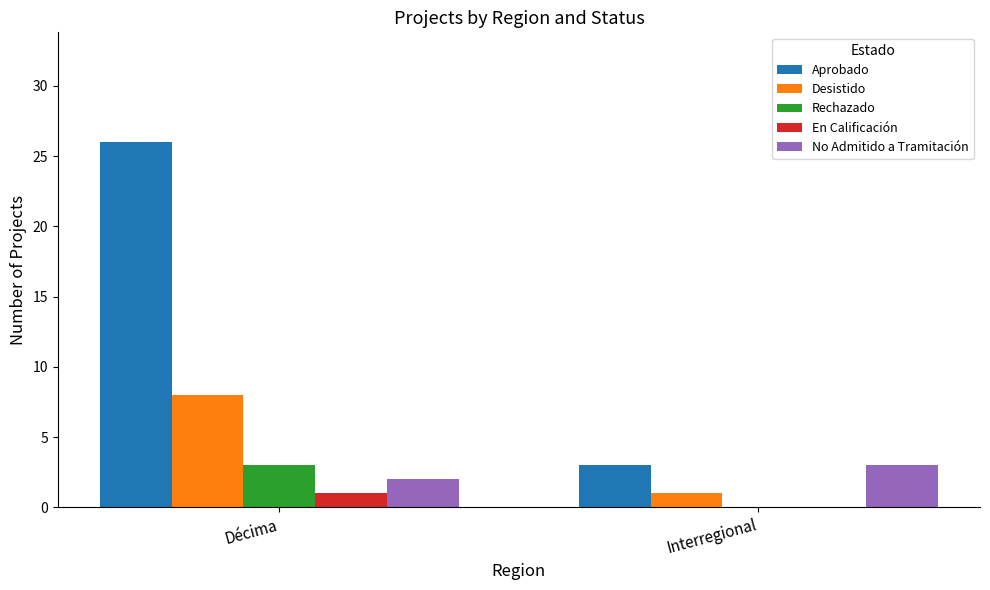

How many data points does each series have?

2